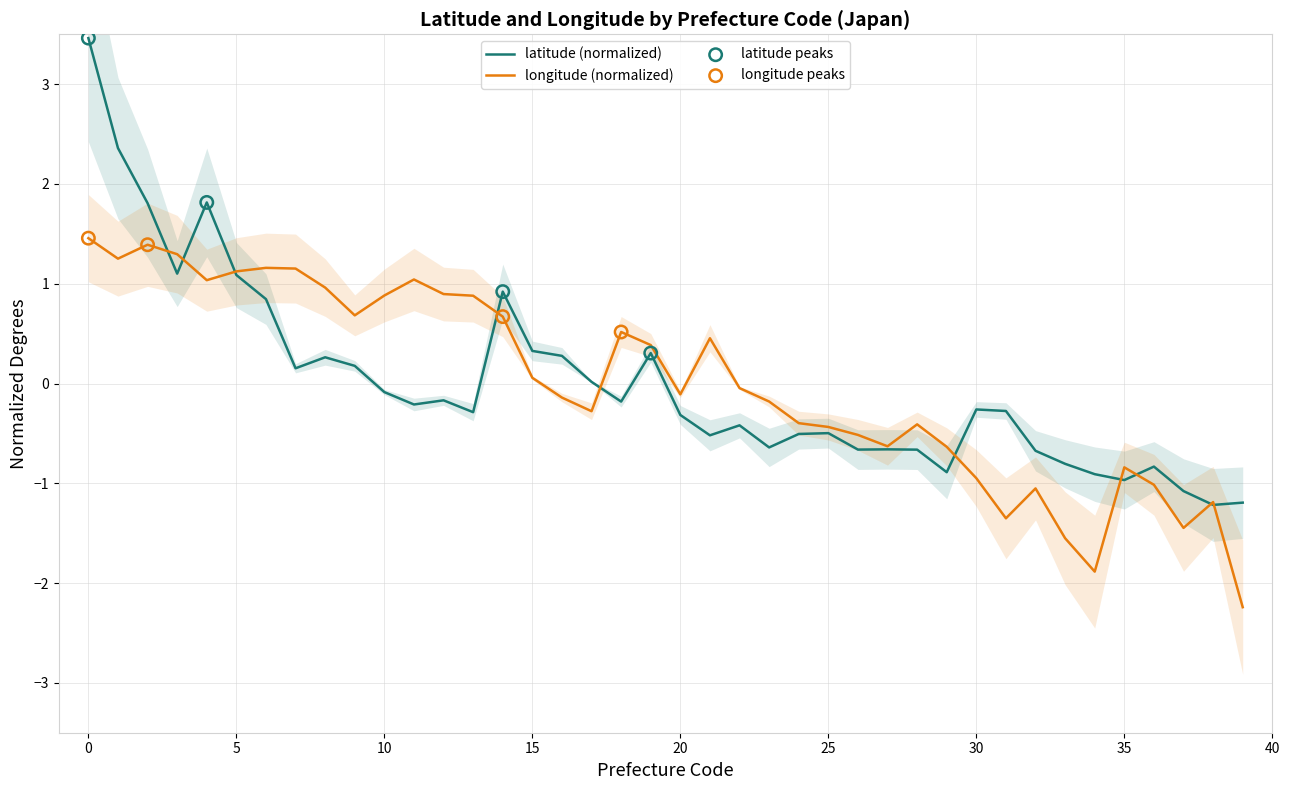

At how many categories does at least one series exceed 2?

2